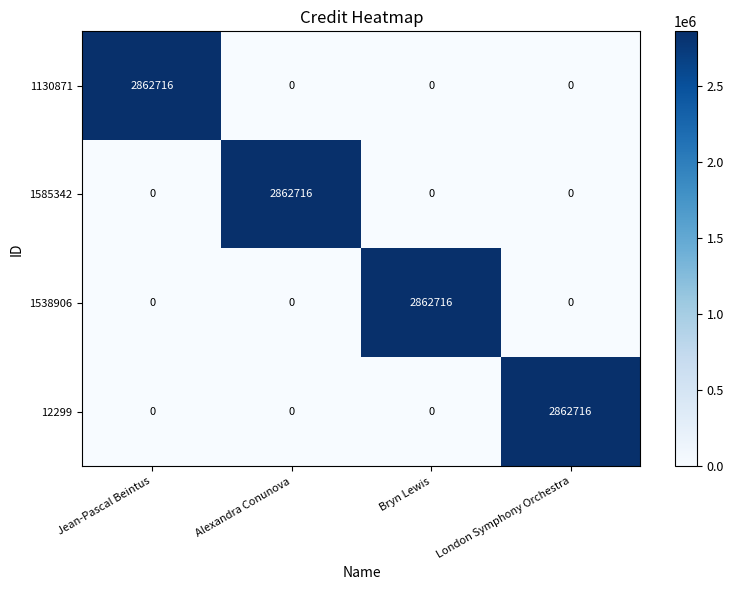

What is the sum of all 1130871 values?

2862716